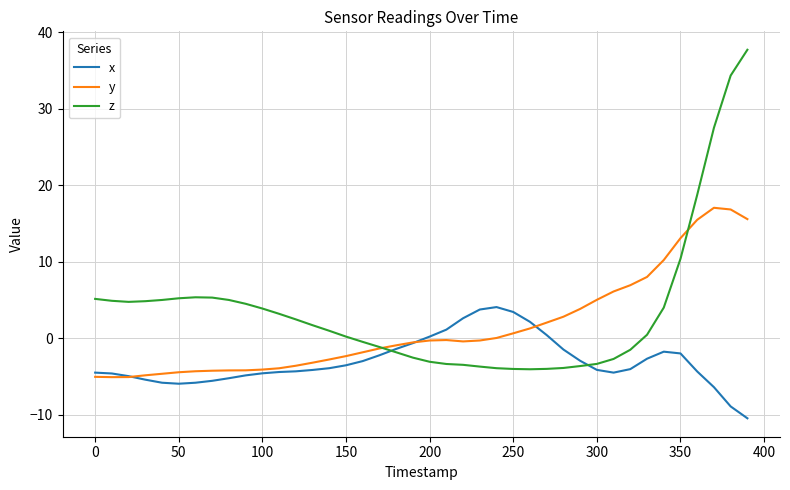

List the series in order of their peak value, highest first.

z, y, x